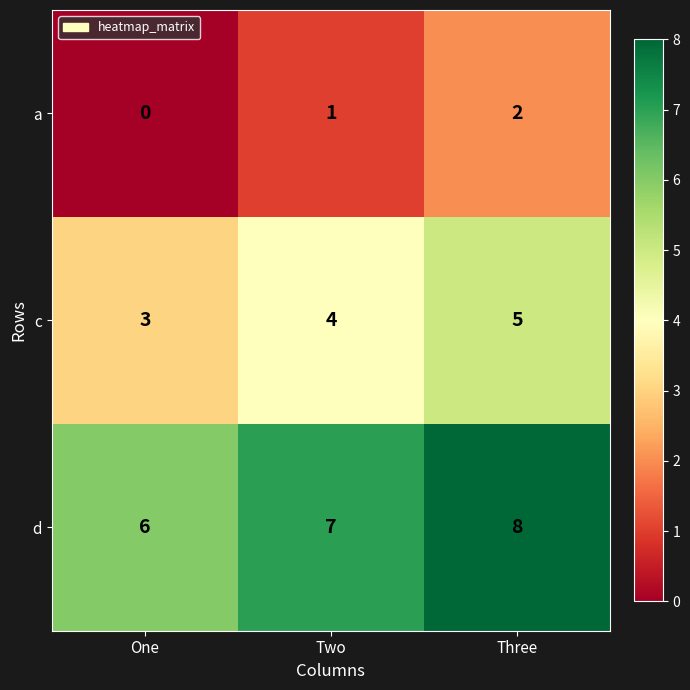

What is the difference between the highest and lowest values at Three?

6